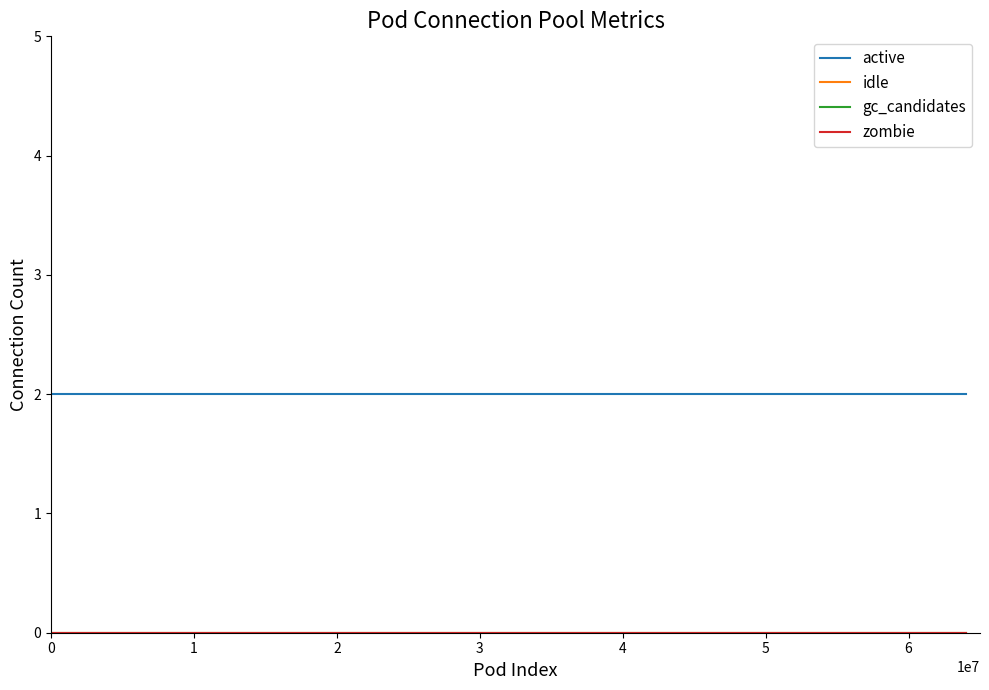

Is this an area chart (filled region under the line)?

No